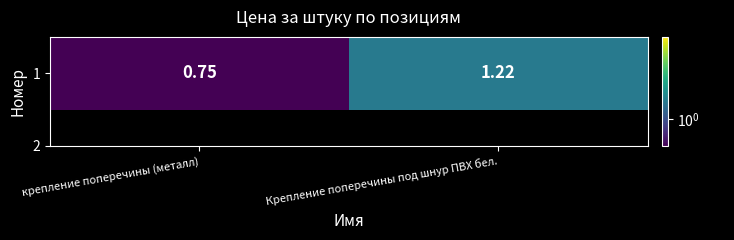

Rank the categories by value from highest to lowest.

Крепление поперечины под шнур ПВХ бел., крепление поперечины (металл)